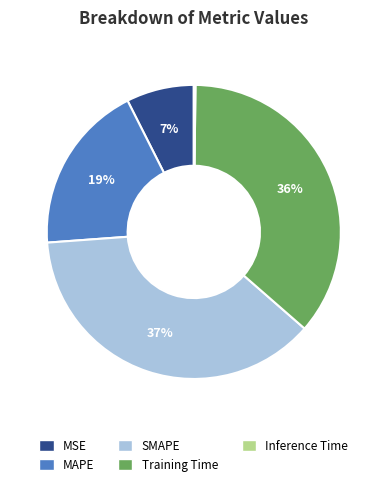

Which slice is the largest?

SMAPE